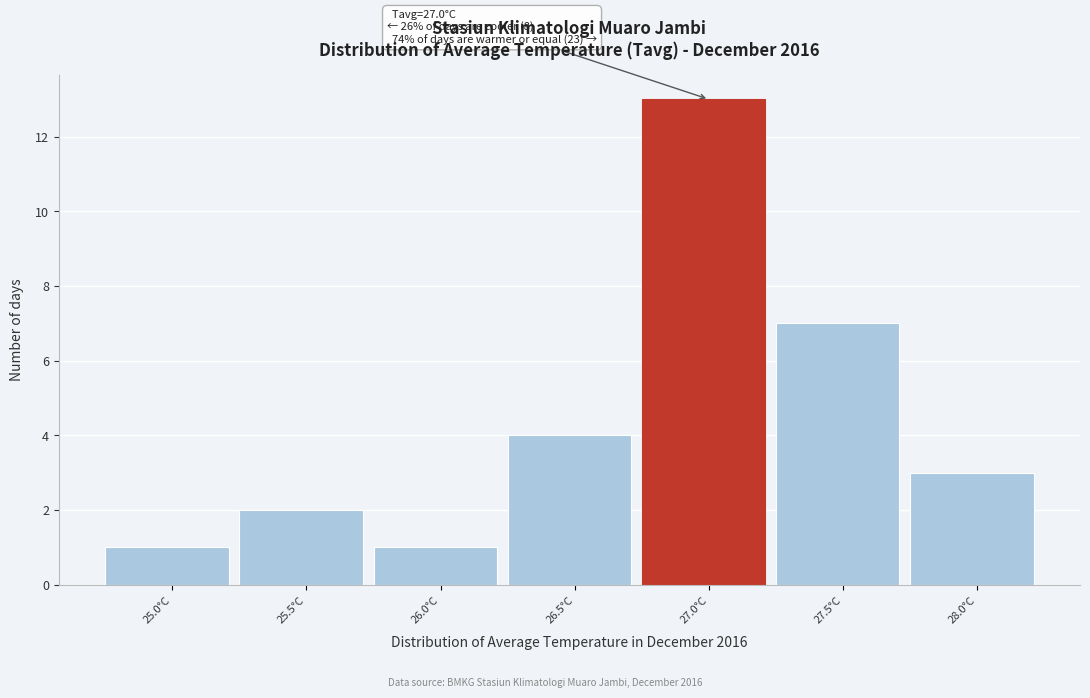

Reading left to right, transcribe all the data shown in this chart.

1	2	1	4	13	7	3